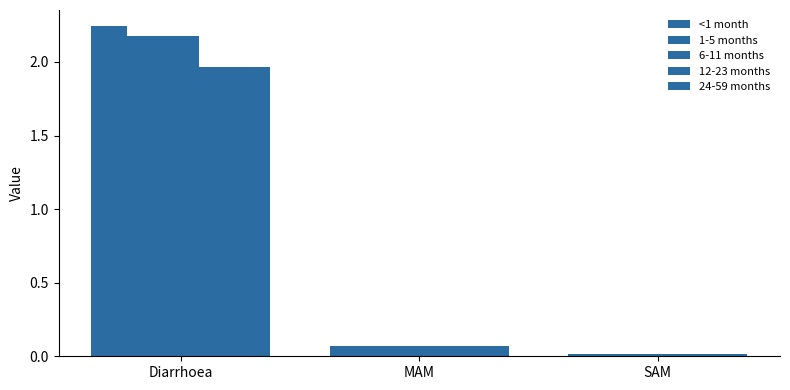

Are the bars horizontal?

No